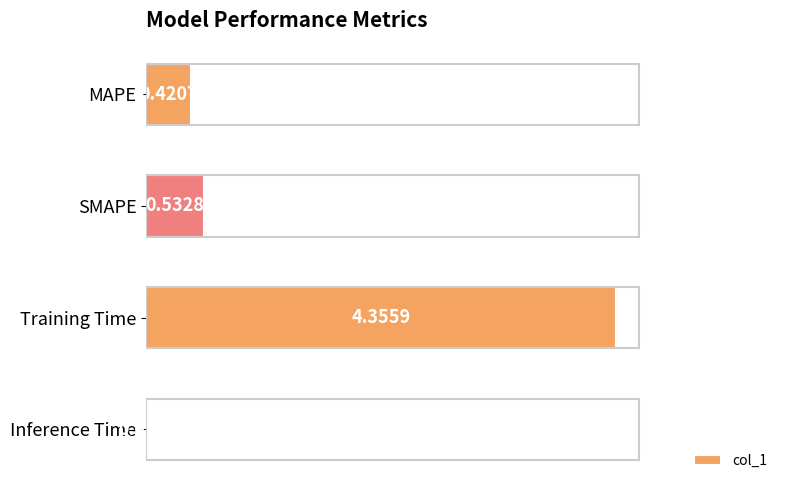

Are the bars horizontal?

Yes